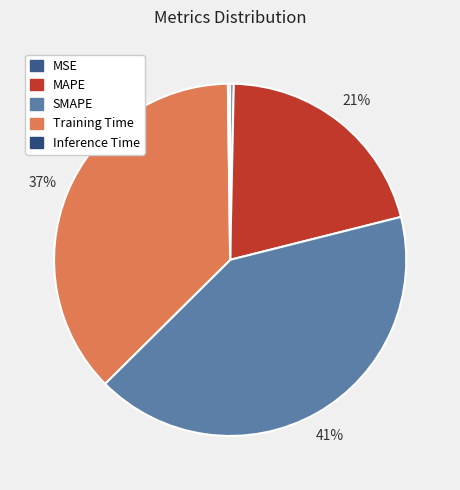

To the nearest percent, what is the combined percentage of MSE and Inference Time?

1%